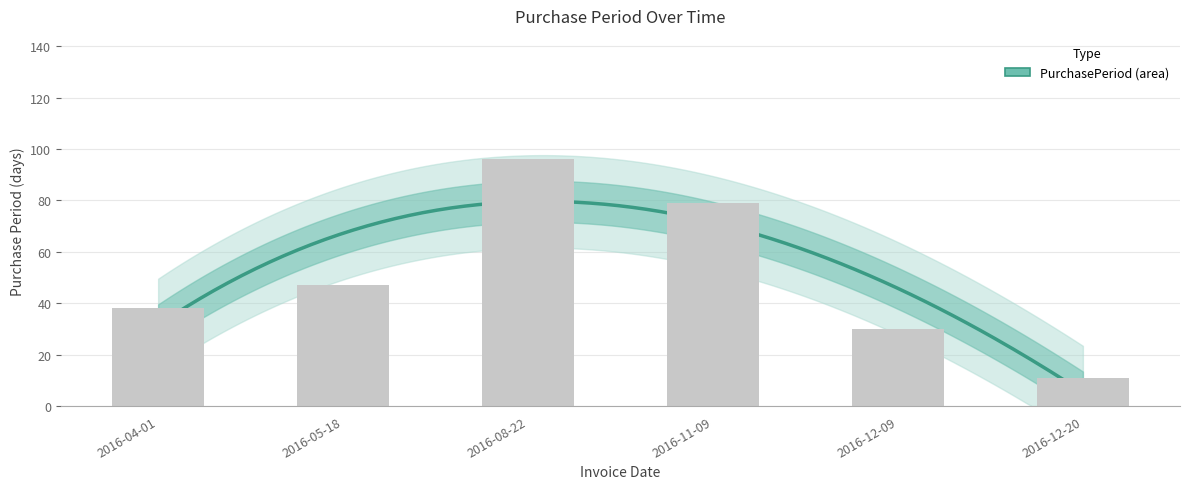

Which label corresponds to the smallest value in the chart?

2016-12-20